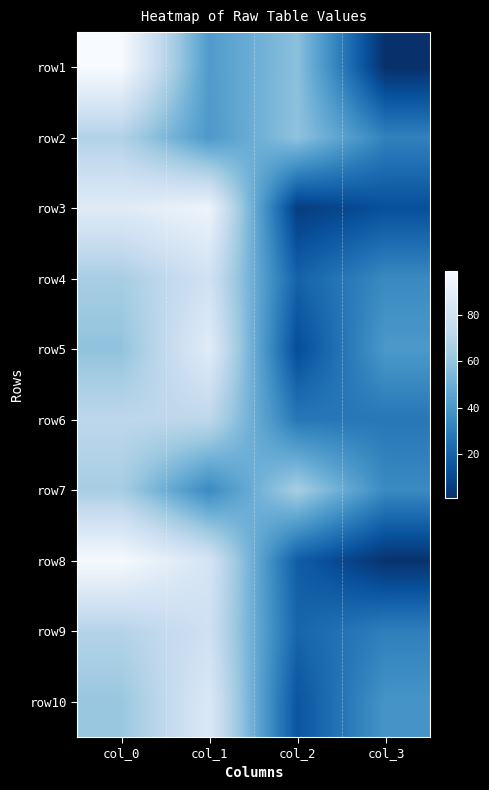

Which has a higher value, col_0 or col_2?

col_0